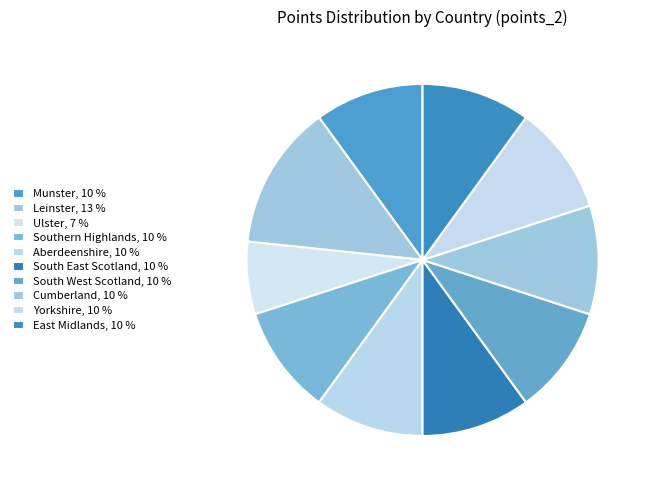

How many slices are in this pie chart?

10